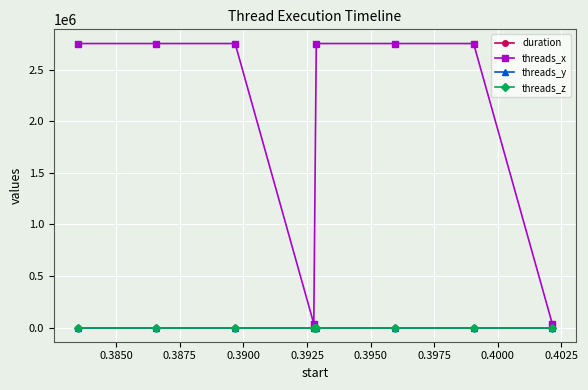

Does the chart have visible grid lines?

Yes